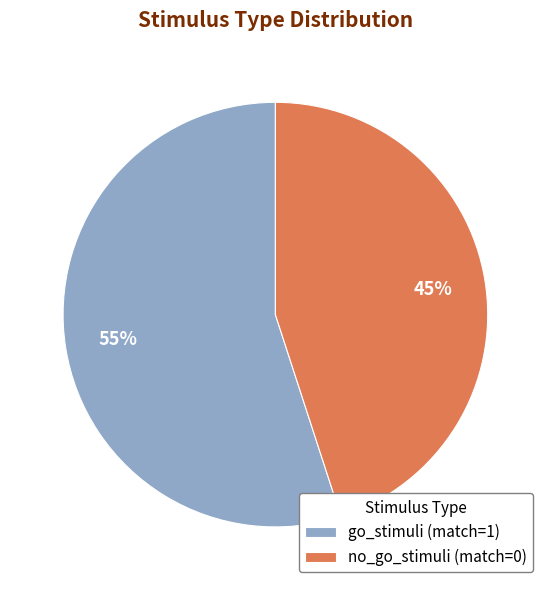

Which slice is the largest?

go_stimuli (match=1)